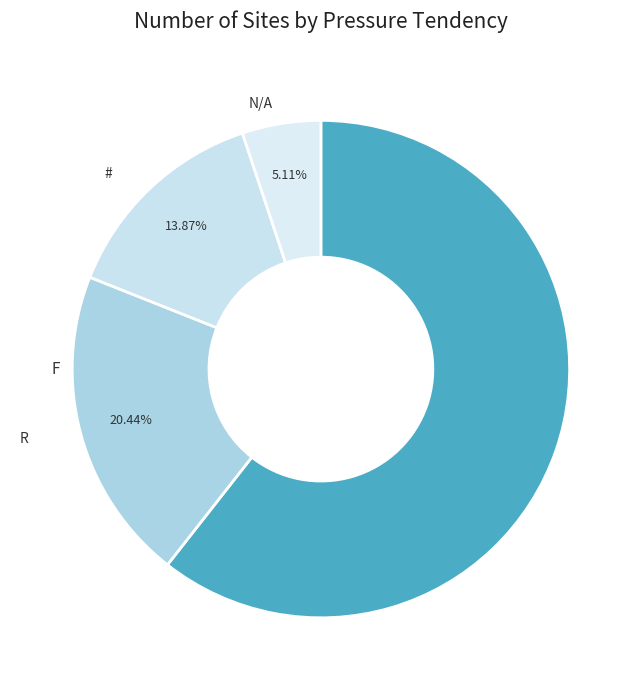

Do # and N/A together represent more than half of the pie?

No